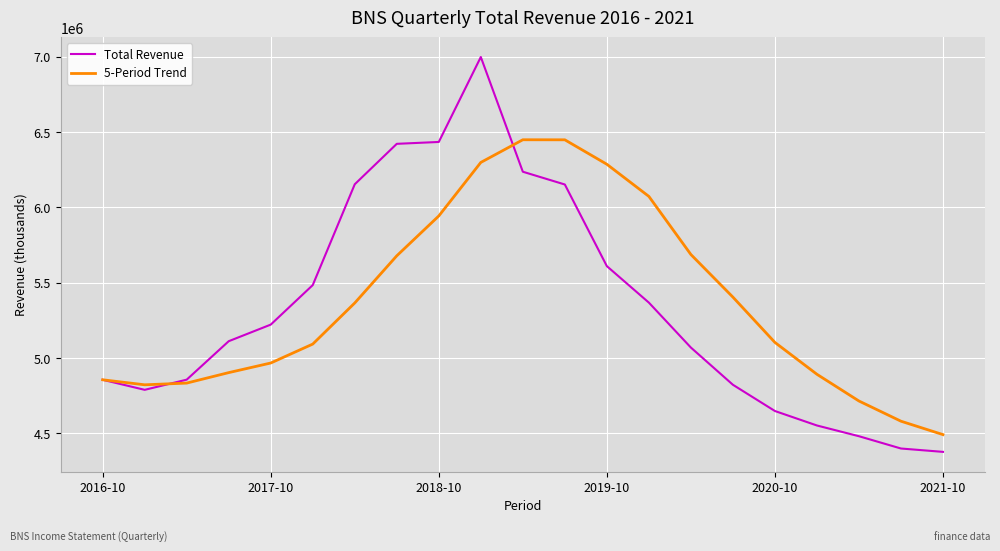

What is the highest value of the Total Revenue series?

6997200.0